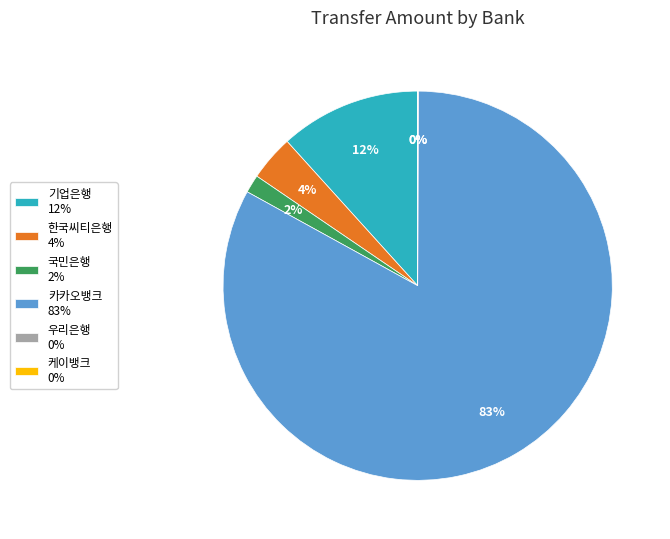

To the nearest percent, what portion does 한국씨티은행 represent?

4%